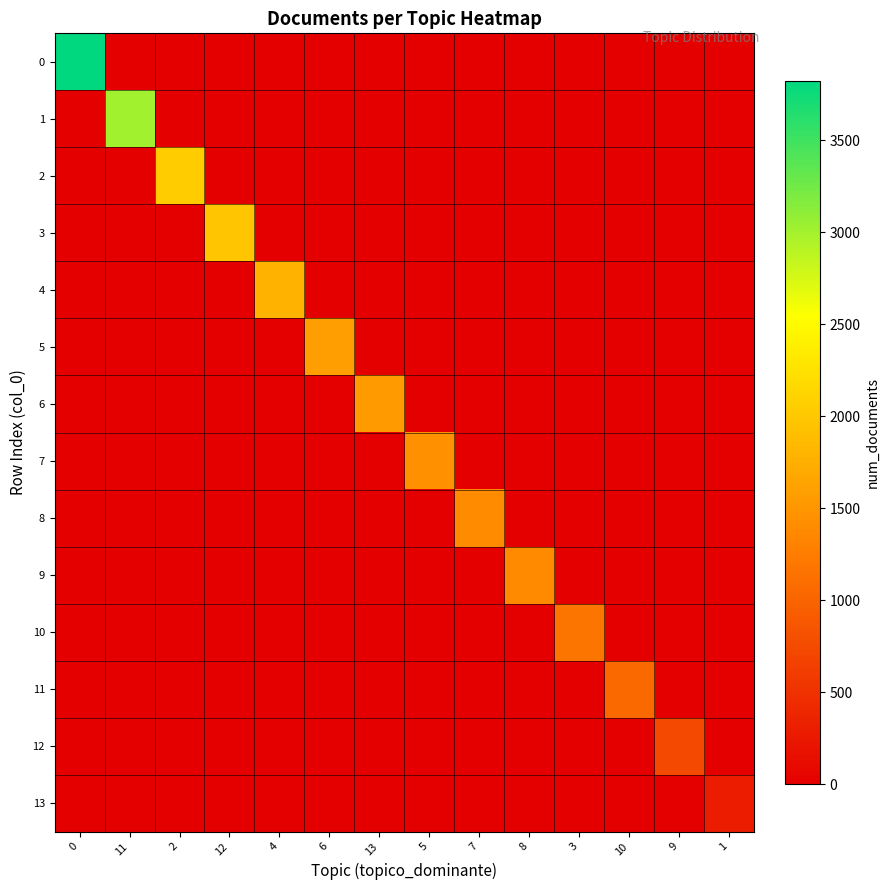

Reading right to left, extract all data points from this chart.

row_0: 0	0	0	0	0	0	0	0	0	0	0	0	0	3825
row_1: 0	0	0	0	0	0	0	0	0	0	0	0	3015	0
row_2: 0	0	0	0	0	0	0	0	0	0	0	2045	0	0
row_3: 0	0	0	0	0	0	0	0	0	0	1987	0	0	0
row_4: 0	0	0	0	0	0	0	0	0	1782	0	0	0	0
row_5: 0	0	0	0	0	0	0	0	1586	0	0	0	0	0
row_6: 0	0	0	0	0	0	0	1548	0	0	0	0	0	0
row_7: 0	0	0	0	0	0	1443	0	0	0	0	0	0	0
row_8: 0	0	0	0	0	1390	0	0	0	0	0	0	0	0
row_9: 0	0	0	0	1385	0	0	0	0	0	0	0	0	0
row_10: 0	0	0	1169	0	0	0	0	0	0	0	0	0	0
row_11: 0	0	1057	0	0	0	0	0	0	0	0	0	0	0
row_12: 0	737	0	0	0	0	0	0	0	0	0	0	0	0
row_13: 289	0	0	0	0	0	0	0	0	0	0	0	0	0